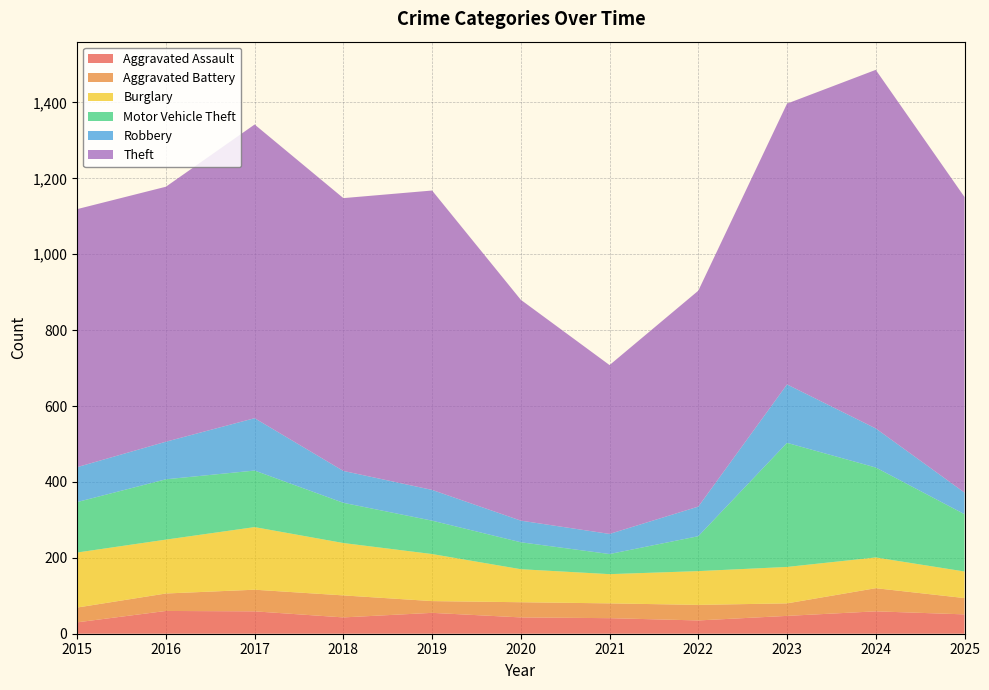

Reading left to right, list all the values displayed in this chart.

Aggravated Assault: 2015=30	2016=60	2017=59	2018=43	2019=55	2020=43	2021=41	2022=35	2023=47	2024=59	2025=51
Aggravated Battery: 2015=39	2016=46	2017=57	2018=58	2019=31	2020=40	2021=39	2022=41	2023=33	2024=61	2025=43
Burglary: 2015=145	2016=142	2017=165	2018=138	2019=124	2020=87	2021=77	2022=89	2023=96	2024=81	2025=70
Motor Vehicle Theft: 2015=133	2016=159	2017=149	2018=106	2019=88	2020=71	2021=53	2022=92	2023=327	2024=237	2025=151
Robbery: 2015=92	2016=99	2017=138	2018=84	2019=81	2020=57	2021=53	2022=78	2023=154	2024=103	2025=57
Theft: 2015=680	2016=672	2017=774	2018=719	2019=789	2020=582	2021=445	2022=569	2023=740	2024=945	2025=779